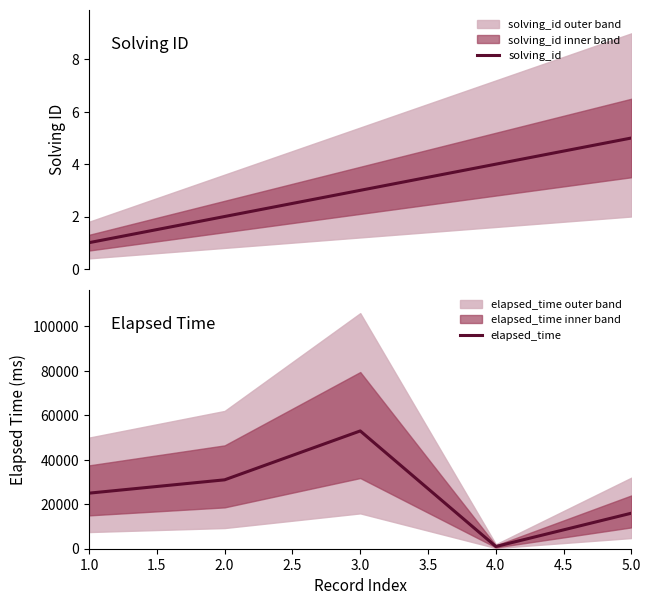

What position from the left is 2.0?

2